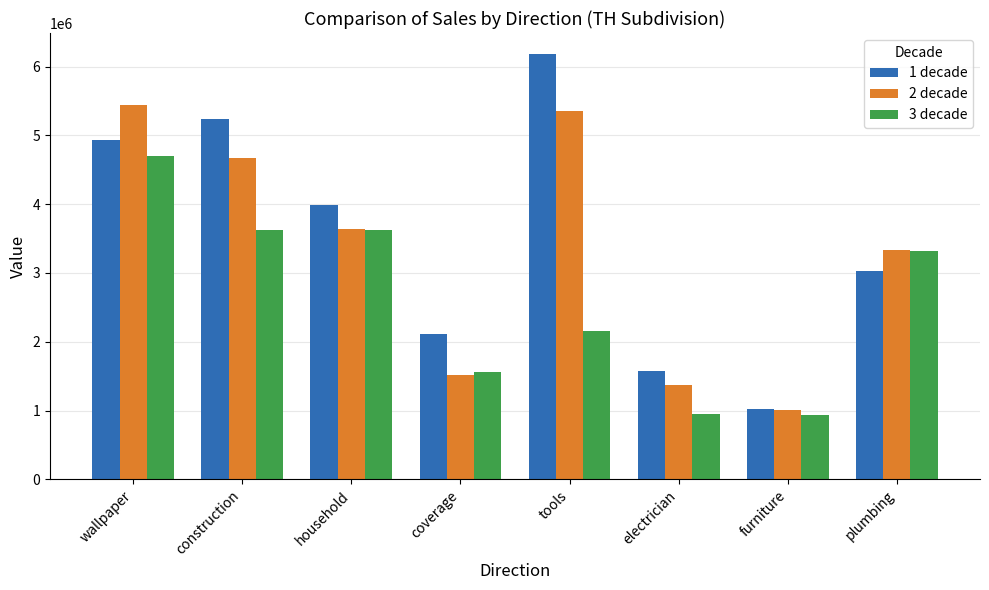

Rank the series by their average value, from lowest to highest.

3 decade, 2 decade, 1 decade